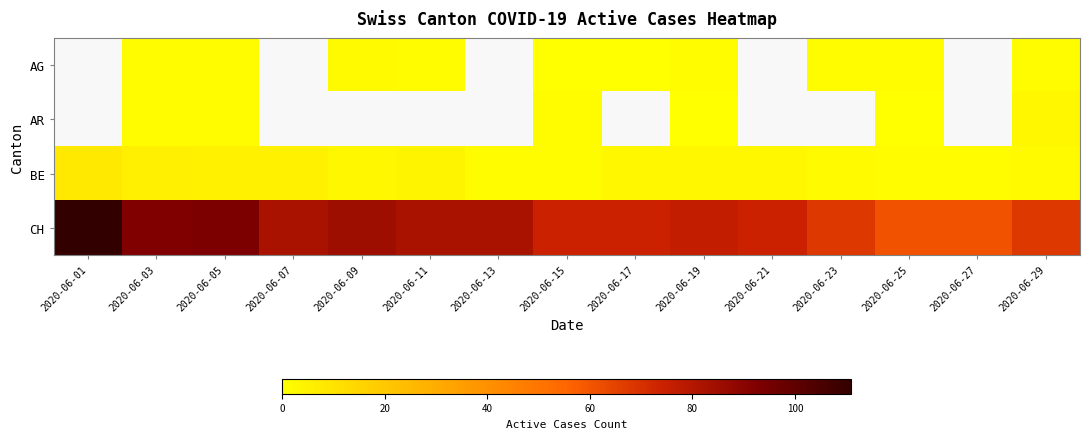

What is the maximum value shown in the chart?

111.0